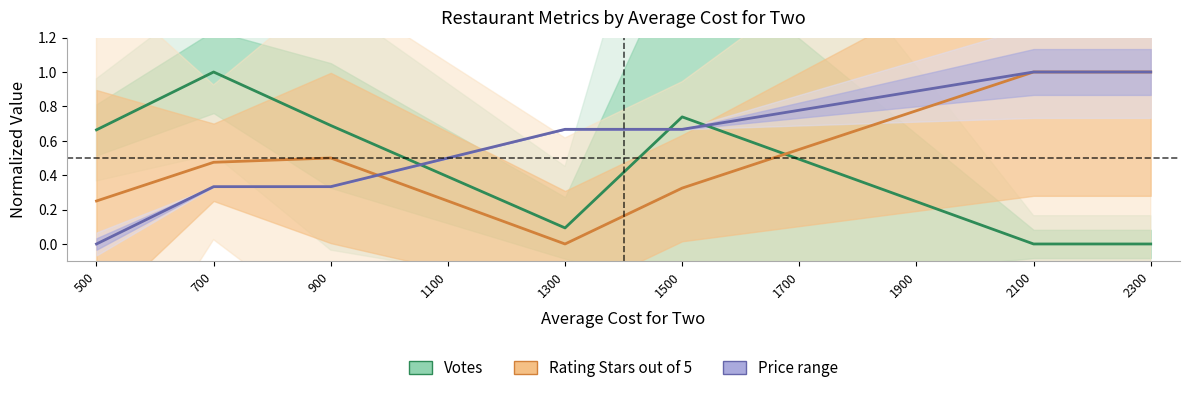

The Price range series shows 0.5 at 1100. True or false?

True